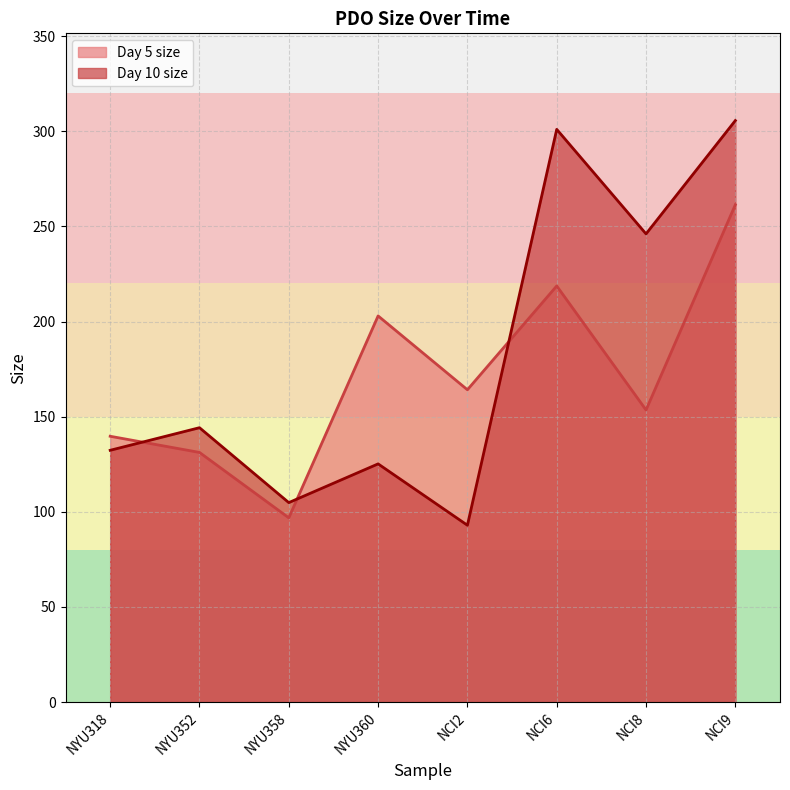

What is the approximate value of Day 10 size at NCI2?

92.9